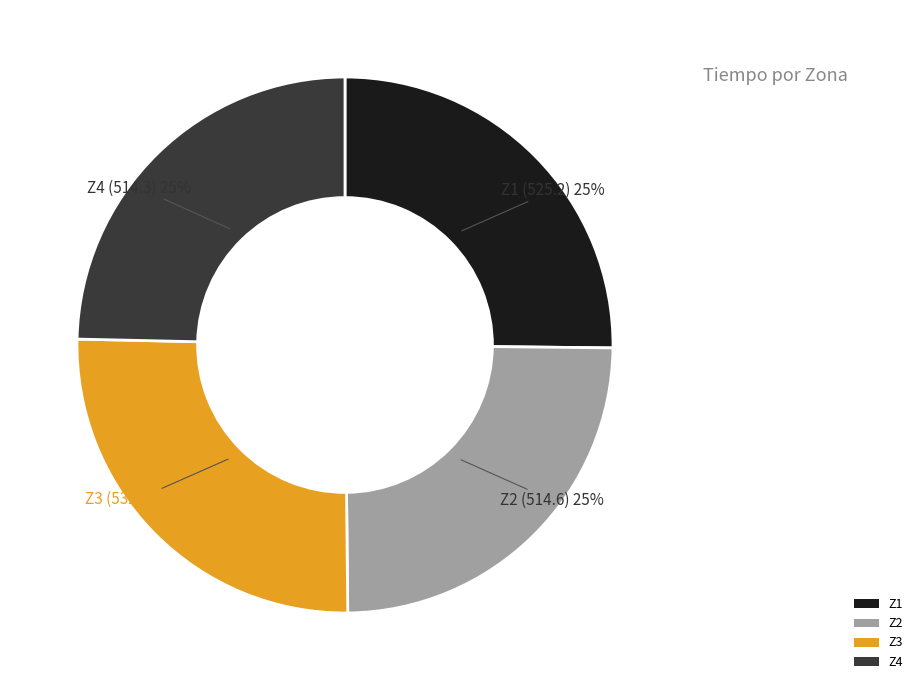

Is Z1 the majority of the pie?

No